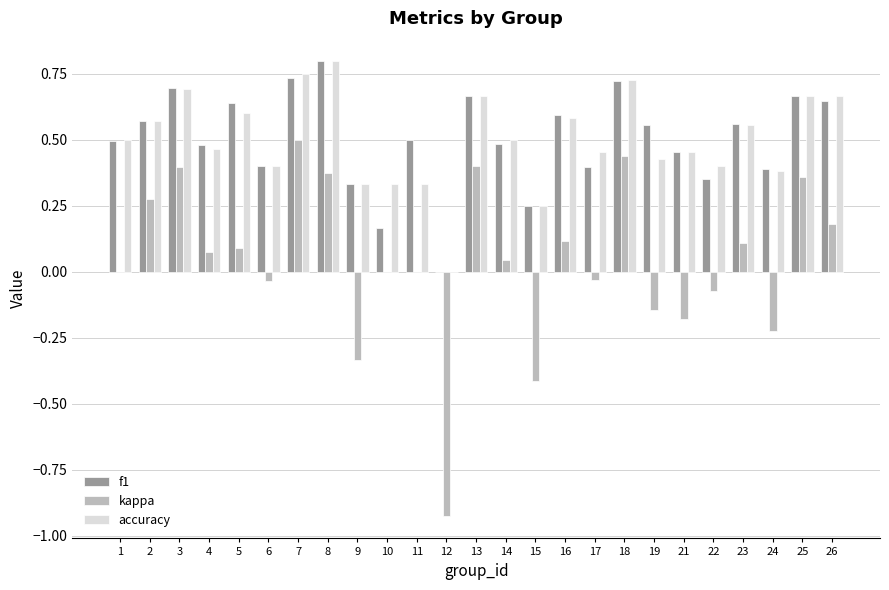

What is the total value across all series at 23?

1.2